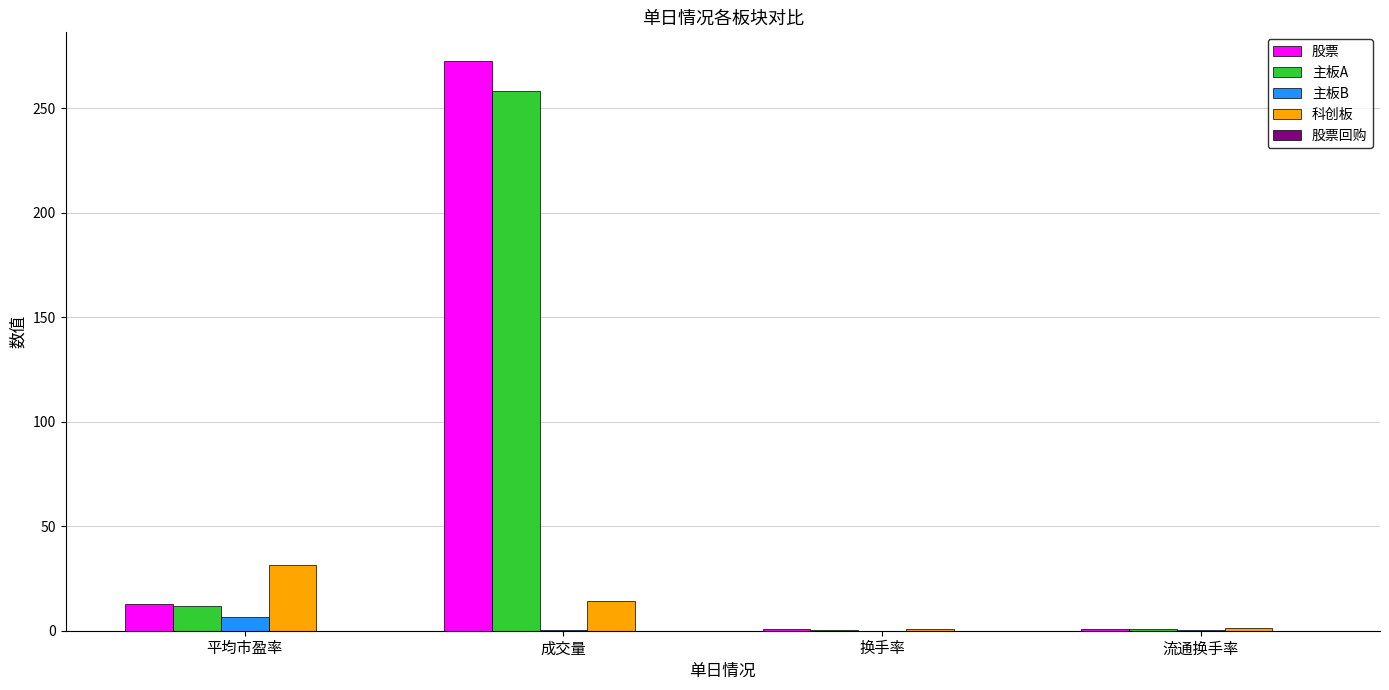

What is the sum of the 主板A values at 成交量 and 流通换手率?

258.7